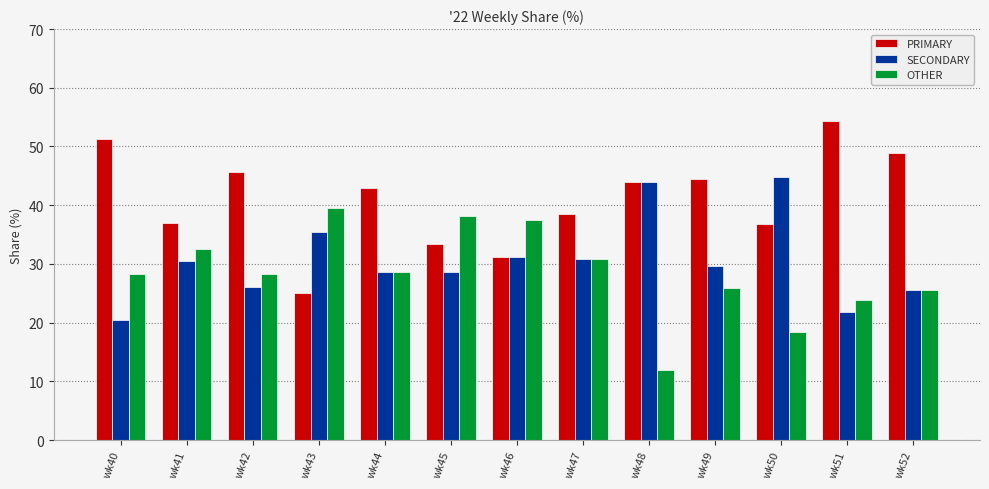

At which category does the chart reach its peak across all series?

wk51